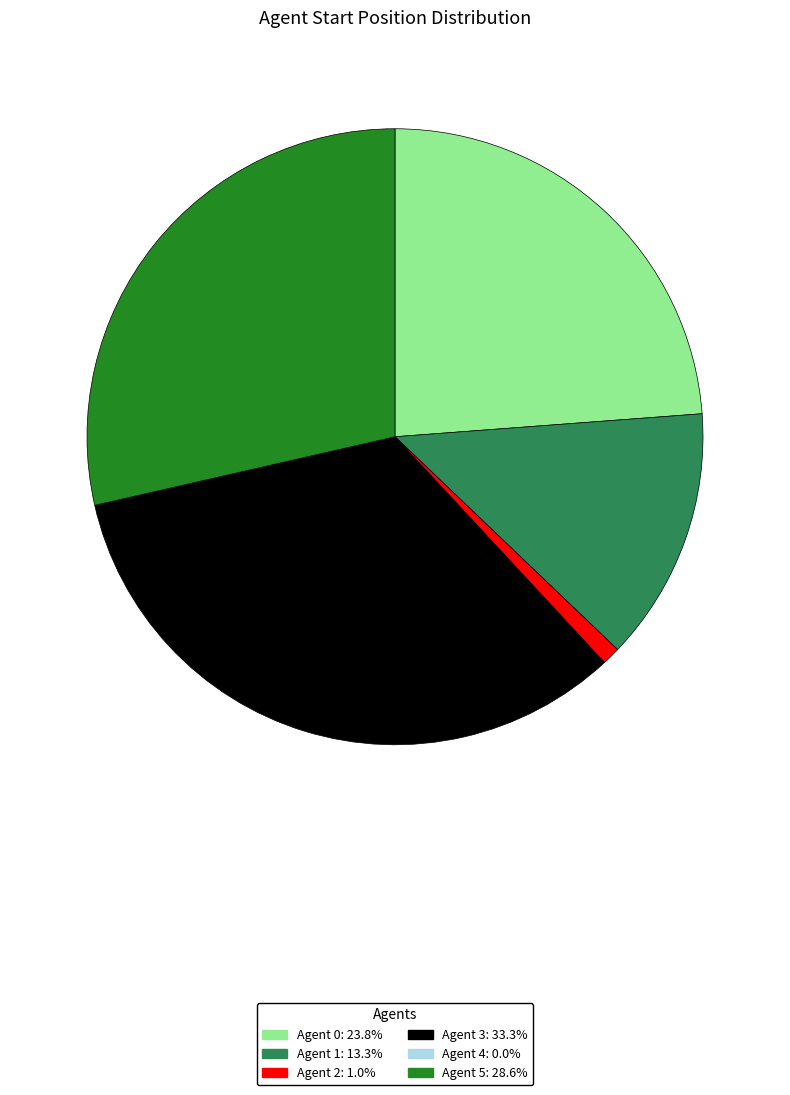

Does any single category account for the majority?

No